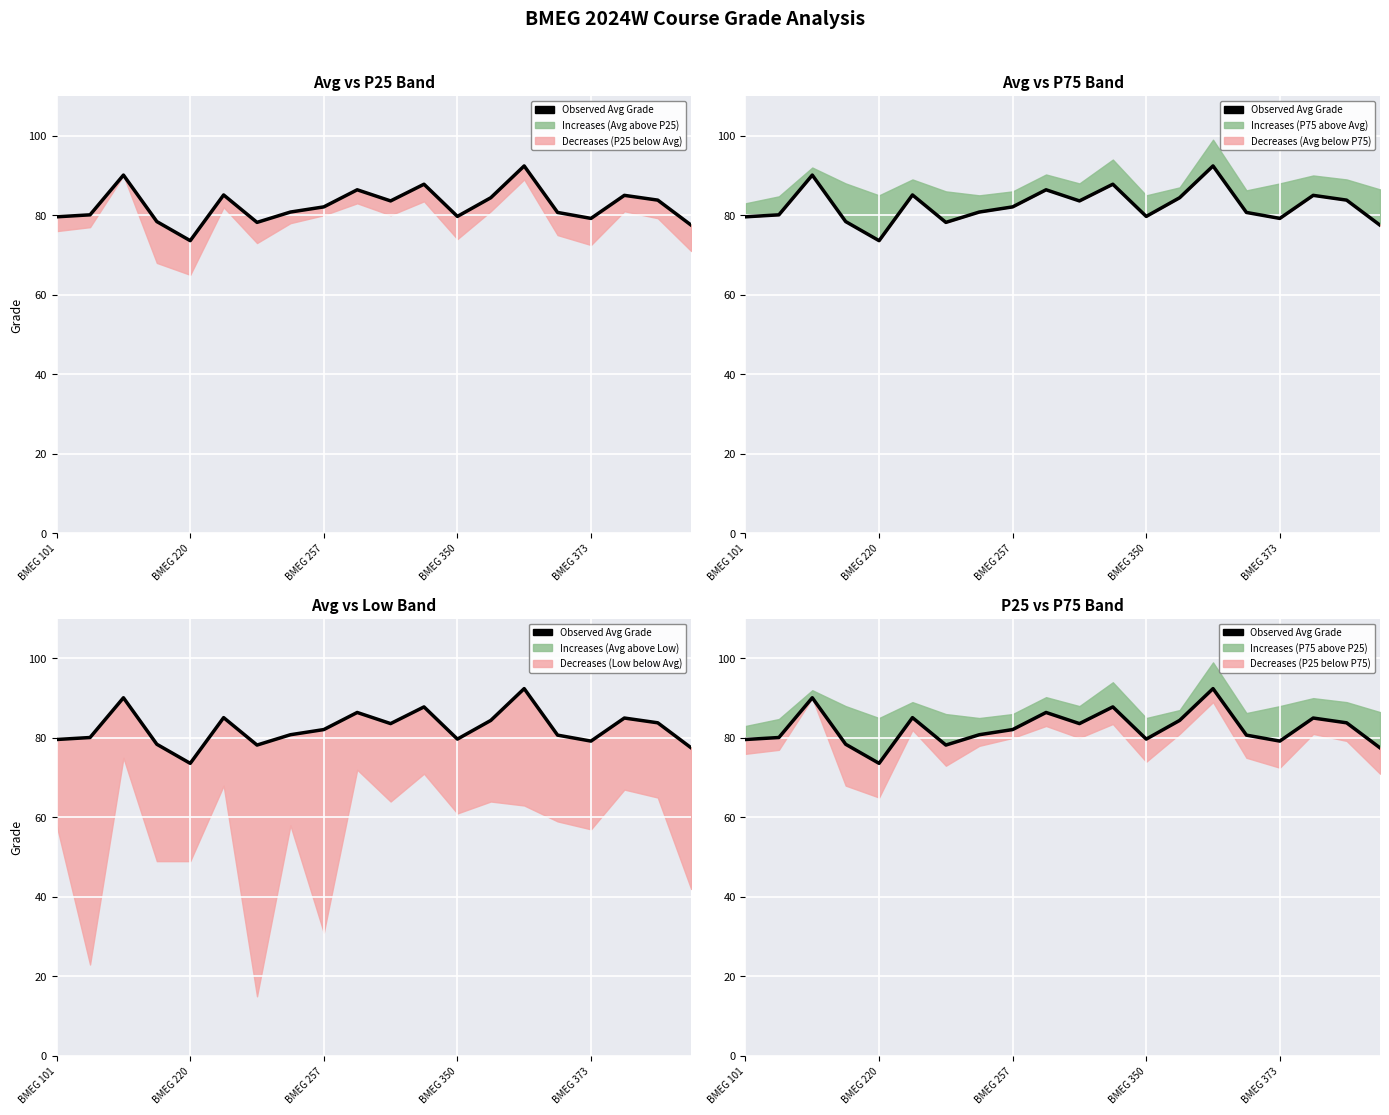

At which label is the value closest to 83?

10